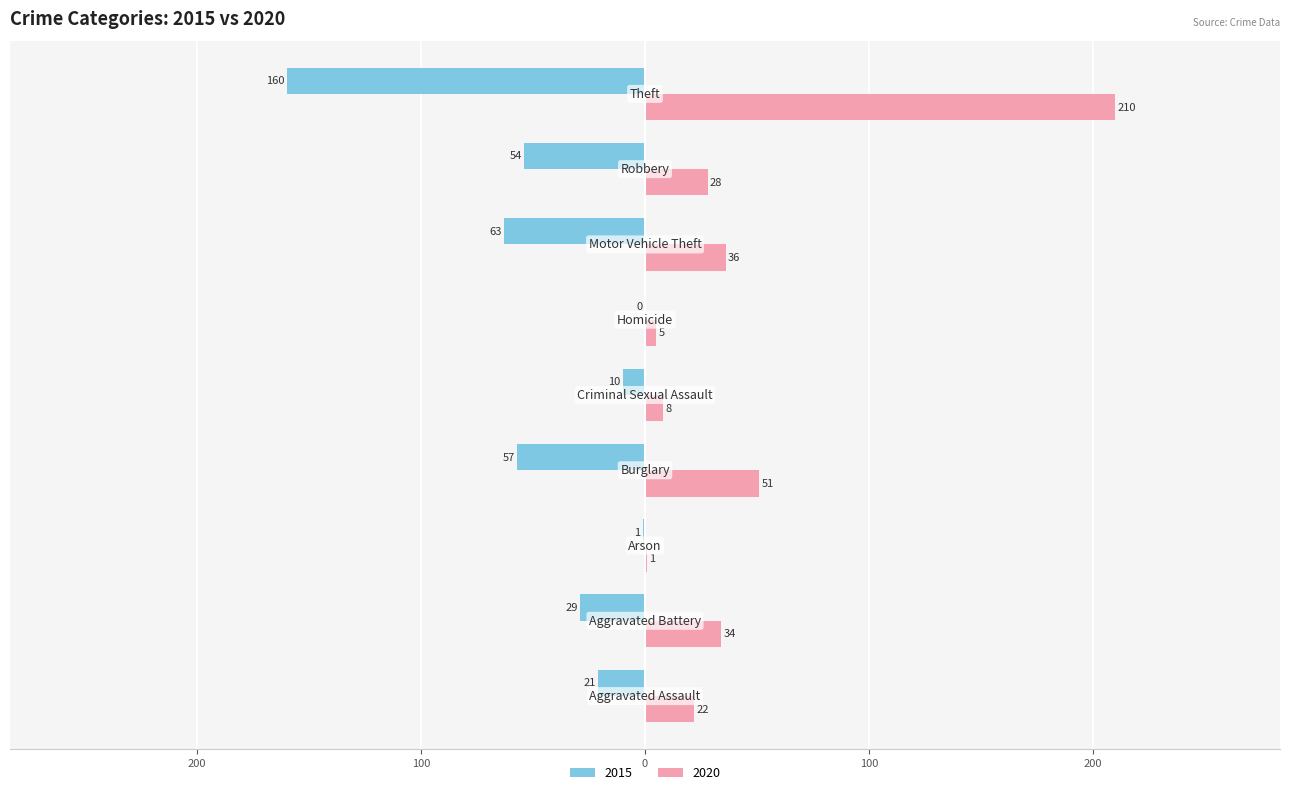

What are all the series names shown in the legend?

2015, 2020